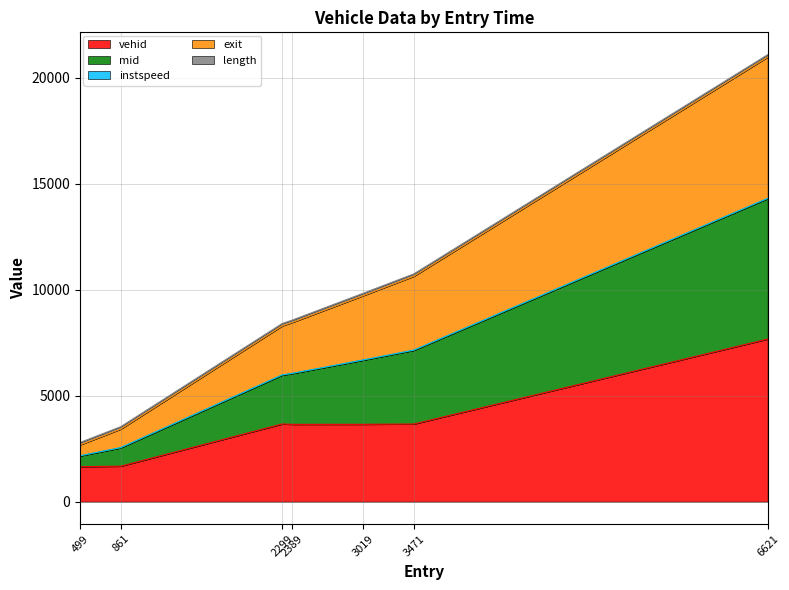

Is it true that vehid equals 2441.1 at 3019?

False